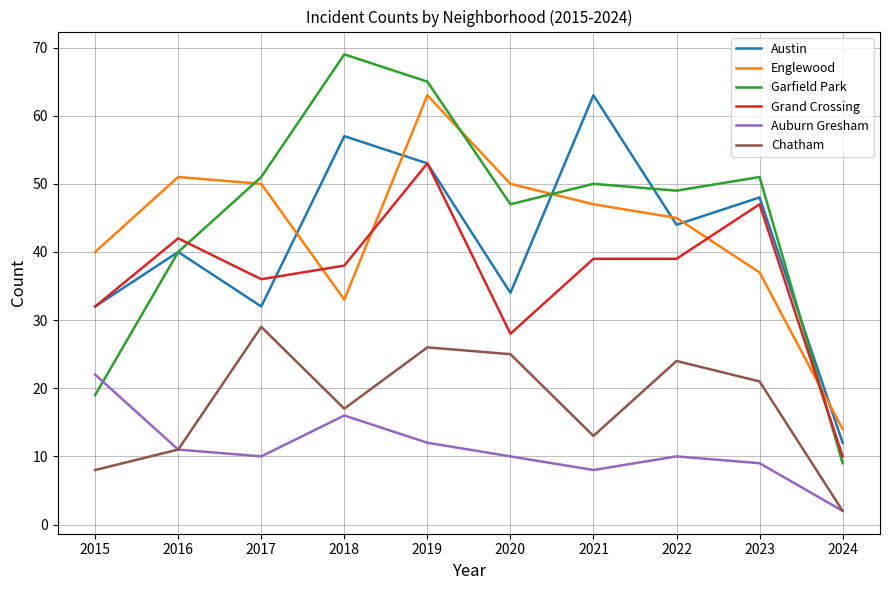

Which category has the highest value in the Garfield Park series?

2018